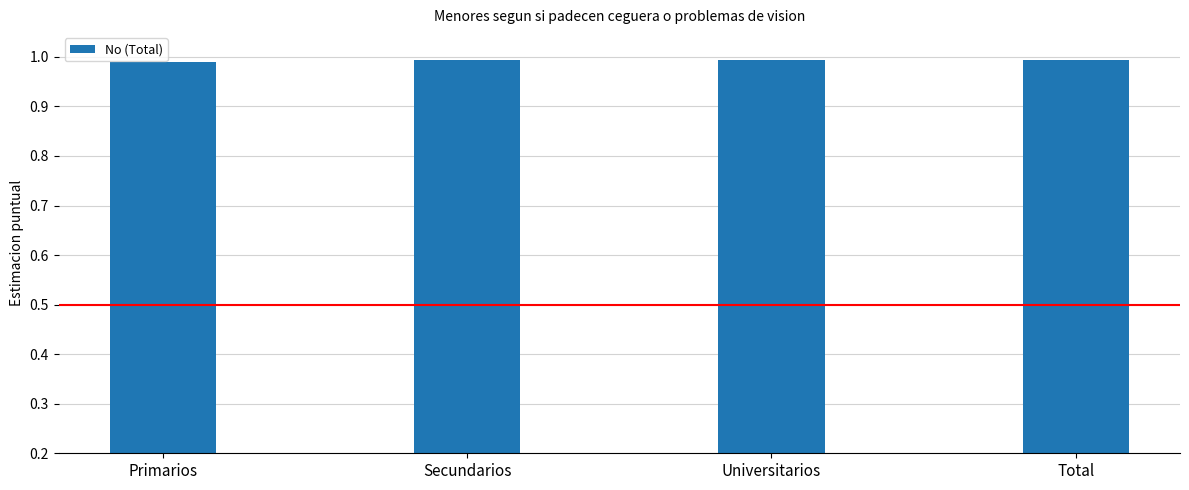

Is it true that the value at Total is 0.7?

False